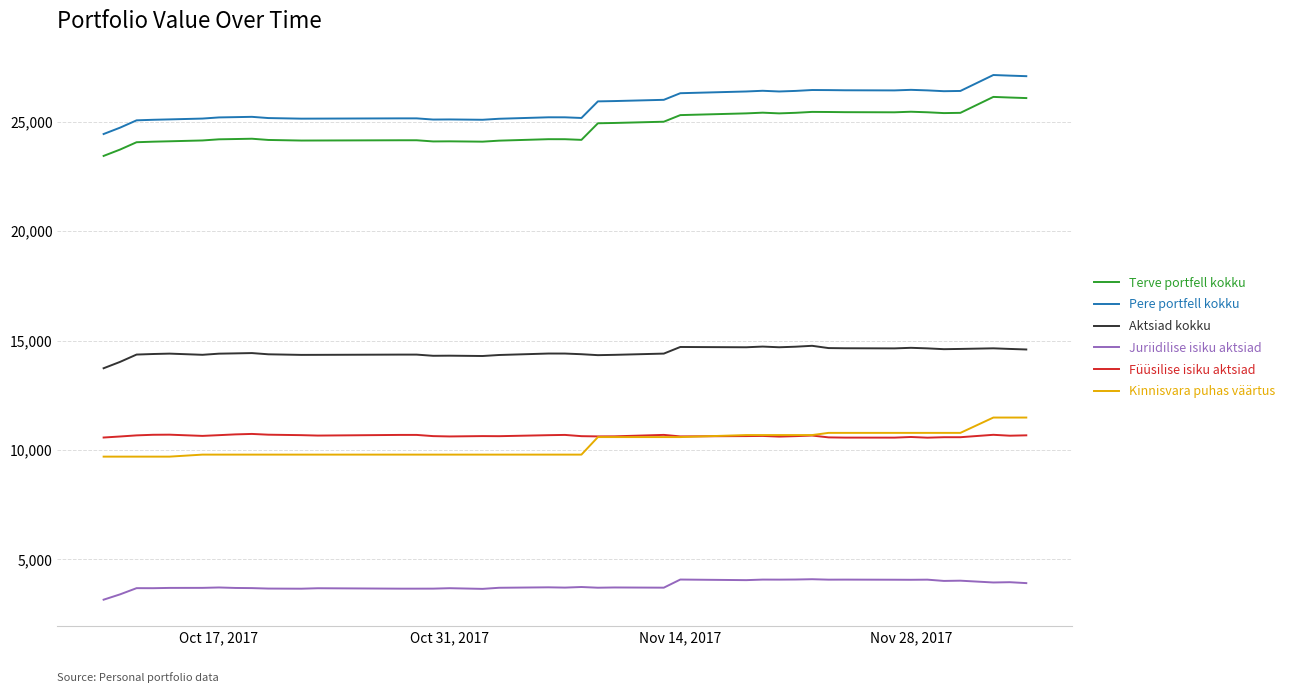

True or false: Pere portfell kokku and Terve portfell kokku cross at least once.

False